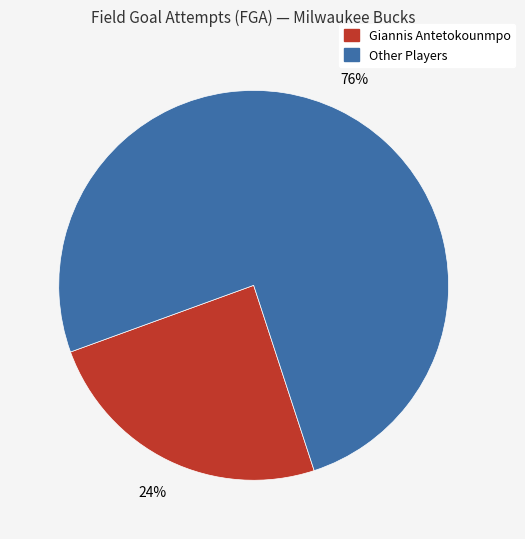

To the nearest percent, what is the average slice percentage?

50%